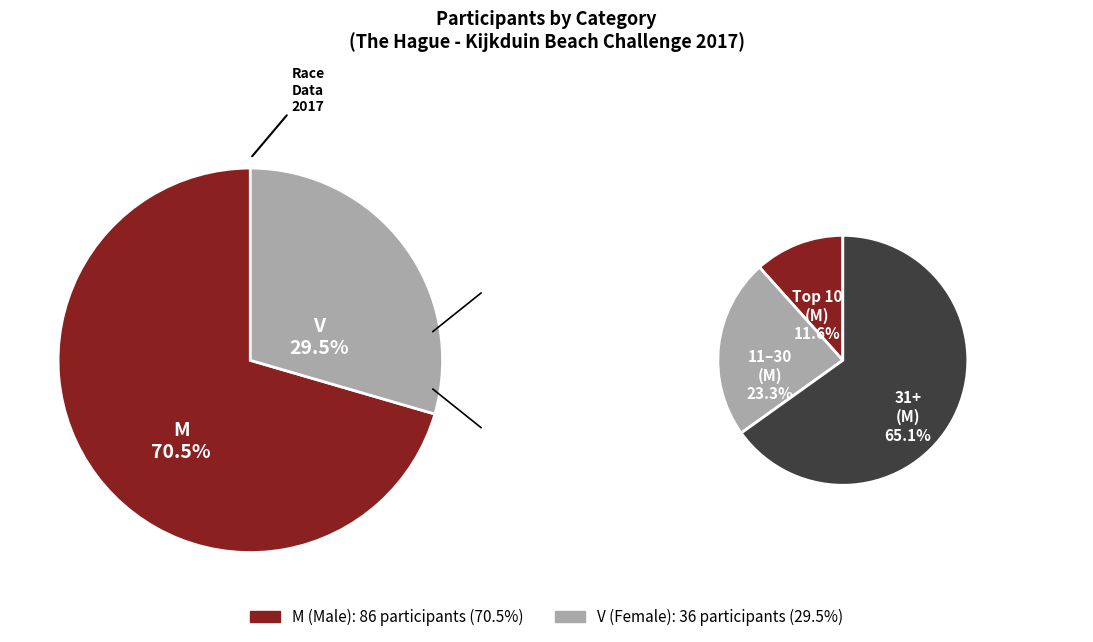

To the nearest percent, what portion does M represent?

70%